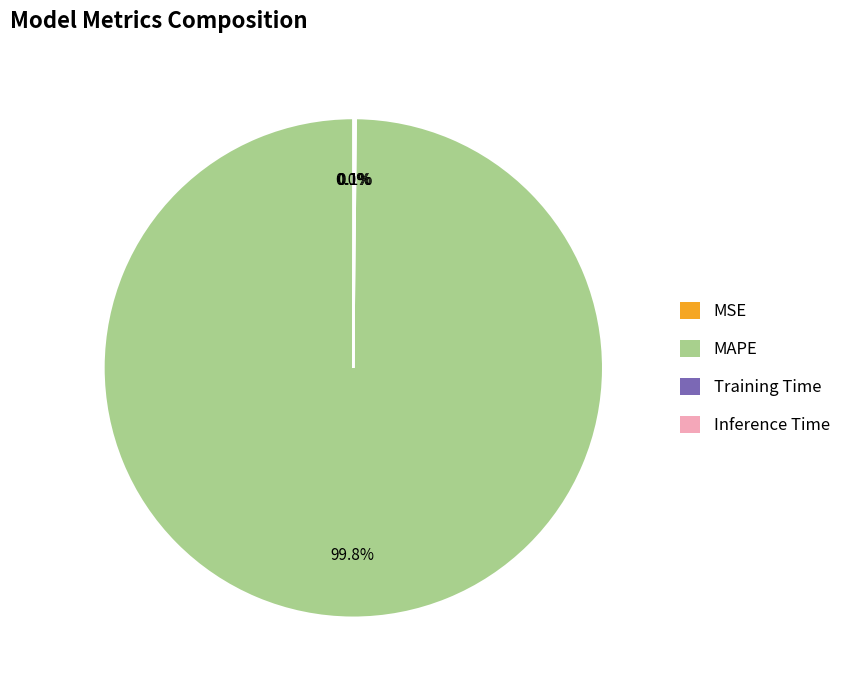

Is MAPE the majority of the pie?

Yes